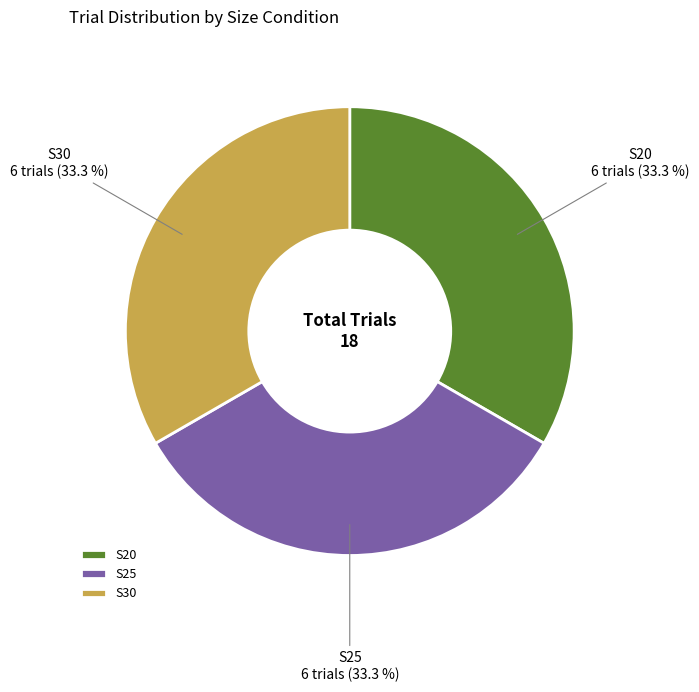

Is there a majority slice in this chart?

No